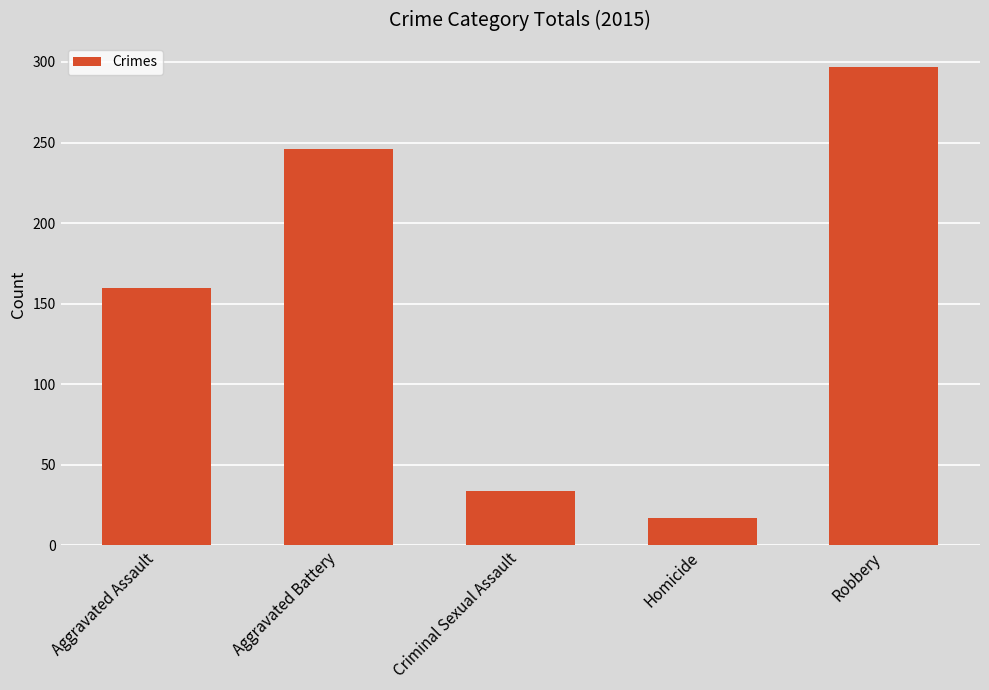

The value at Aggravated Assault is 73. True or false?

False